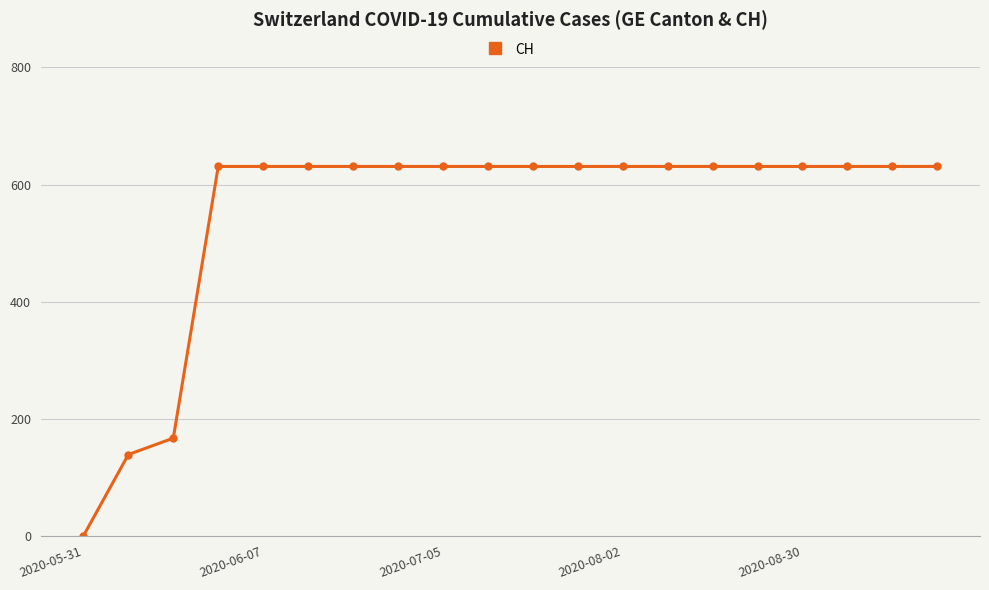

What is the maximum value shown in the chart?

631